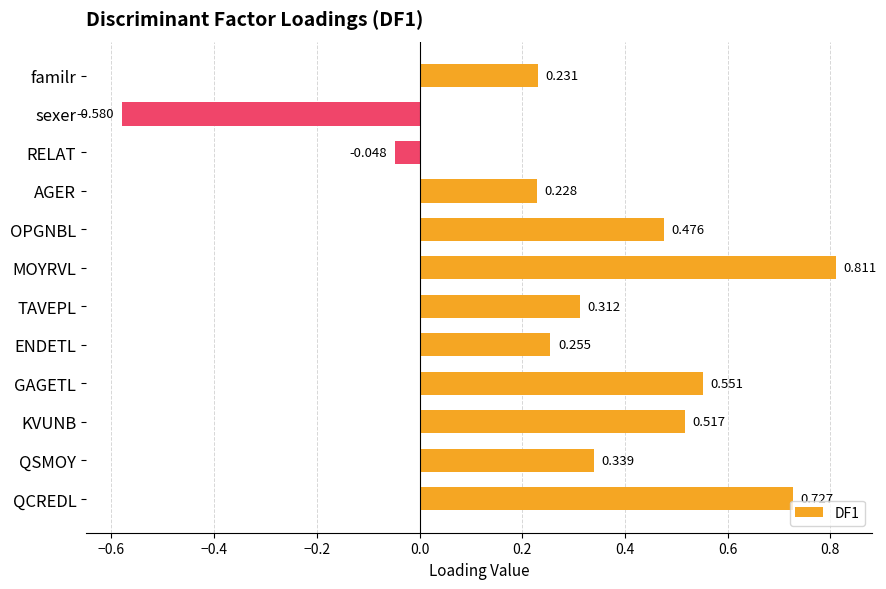

Which category has the highest value across all series?

MOYRVL